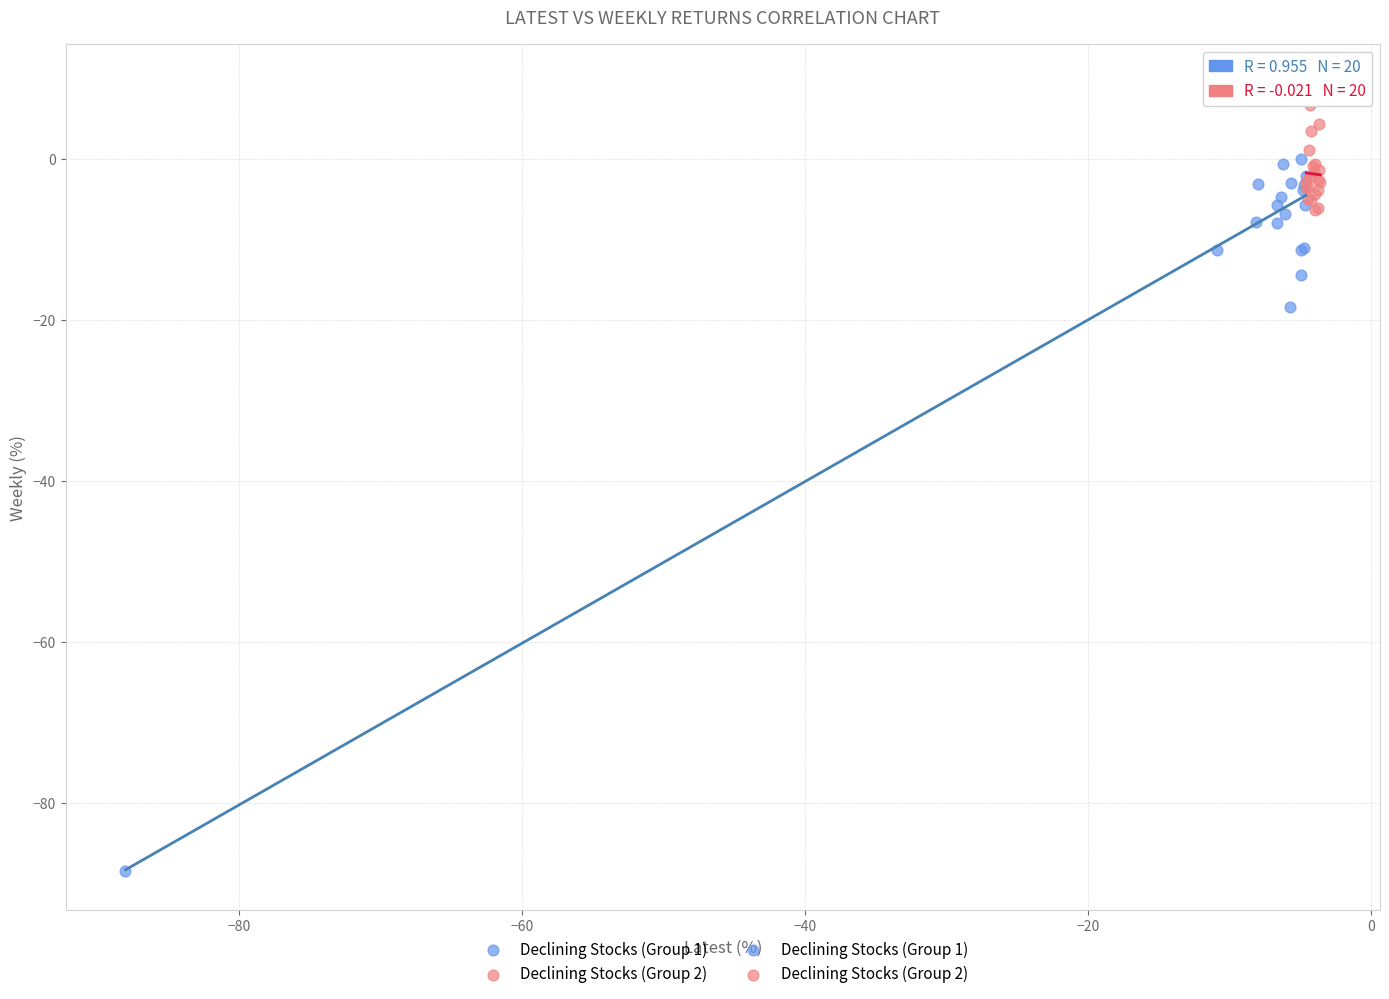

Which series has the largest Y range (max minus min)?

Declining Stocks (Group 1)